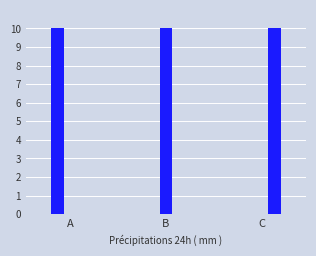

The value of T4 at C is 15. True or false?

False